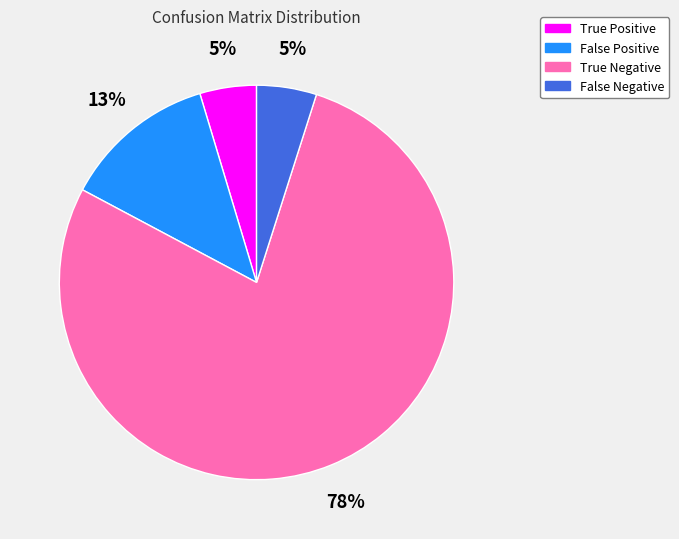

Is the sum of True Negative and True Positive greater than half?

Yes